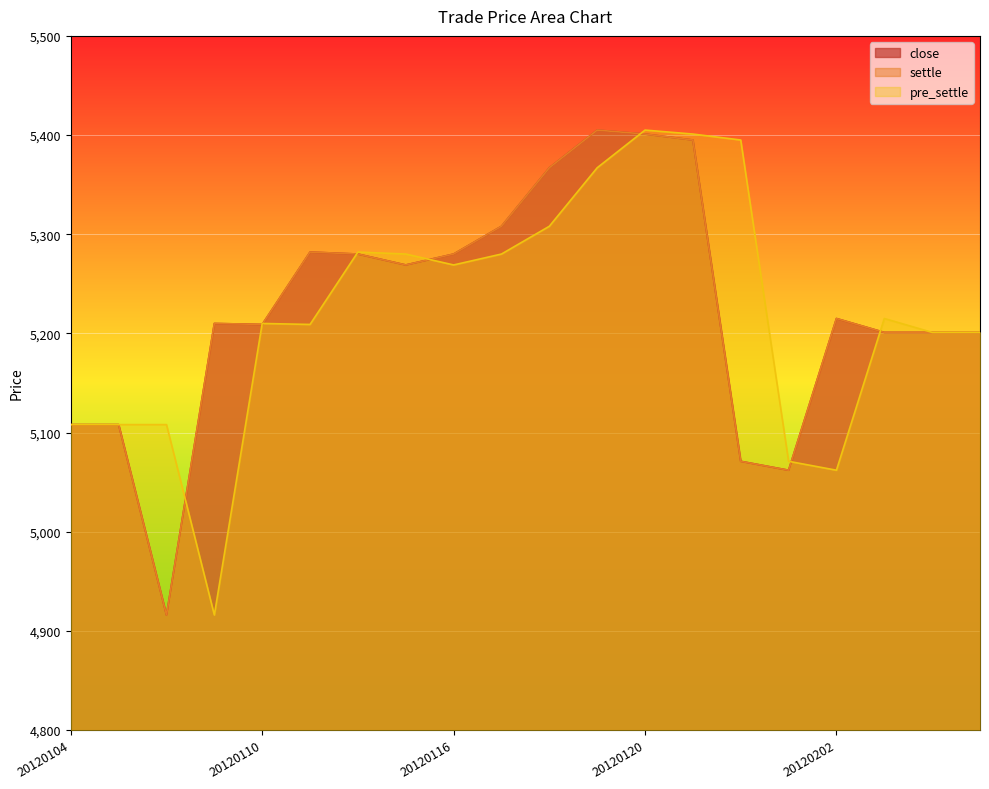

True or false: settle has more than 0 interior local peaks.

True